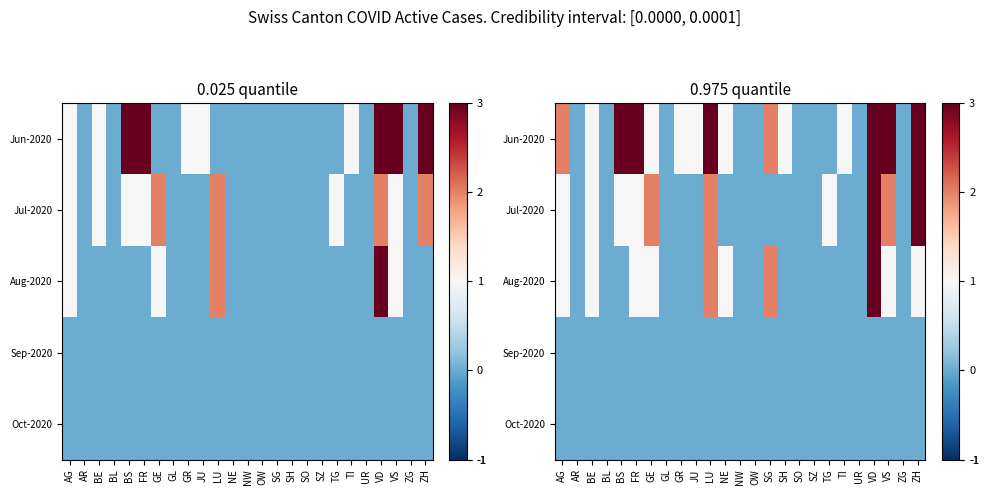

The Jul-2020 series shows 1 at AG. True or false?

True